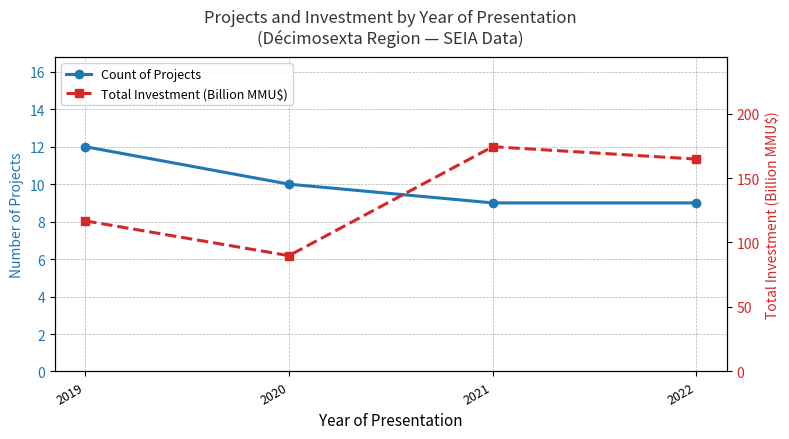

Is the value of Total Investment (Billion MMU$) at 2020 greater than the value of Count of Projects at 2022?

Yes